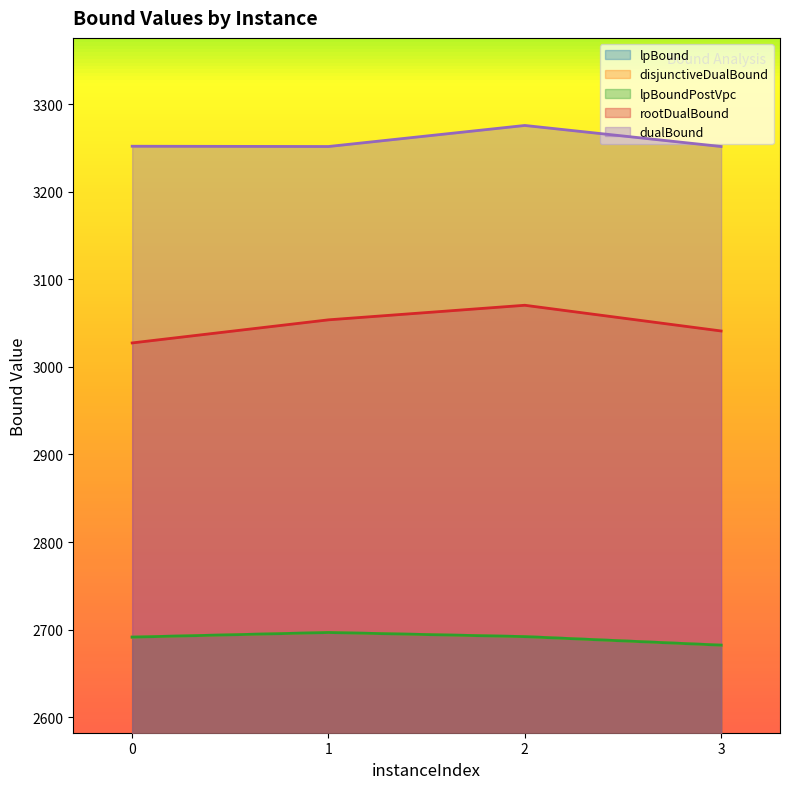

What is the maximum value for rootDualBound?

3070.4